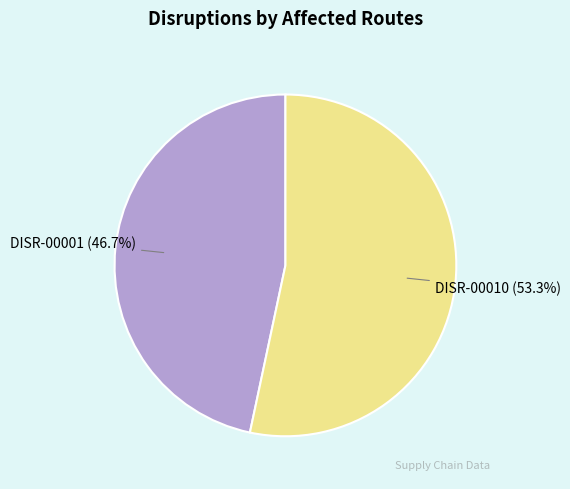

Count the number of slices in the pie.

2